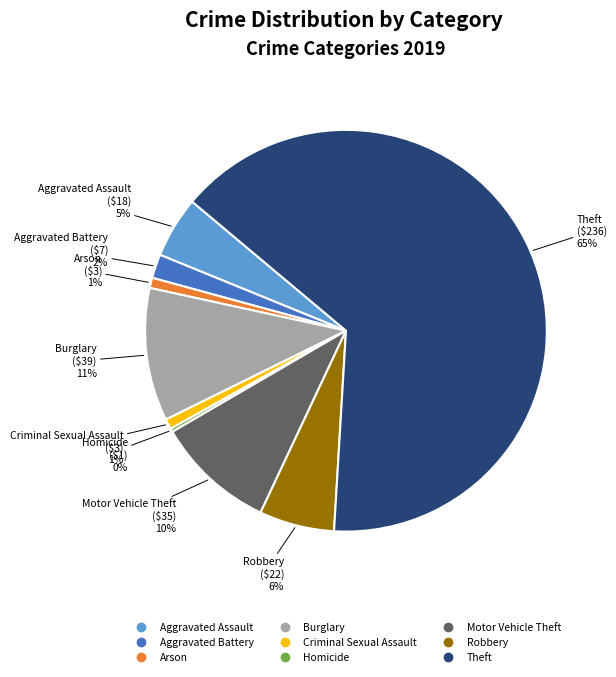

What is the largest slice in the pie chart?

Theft